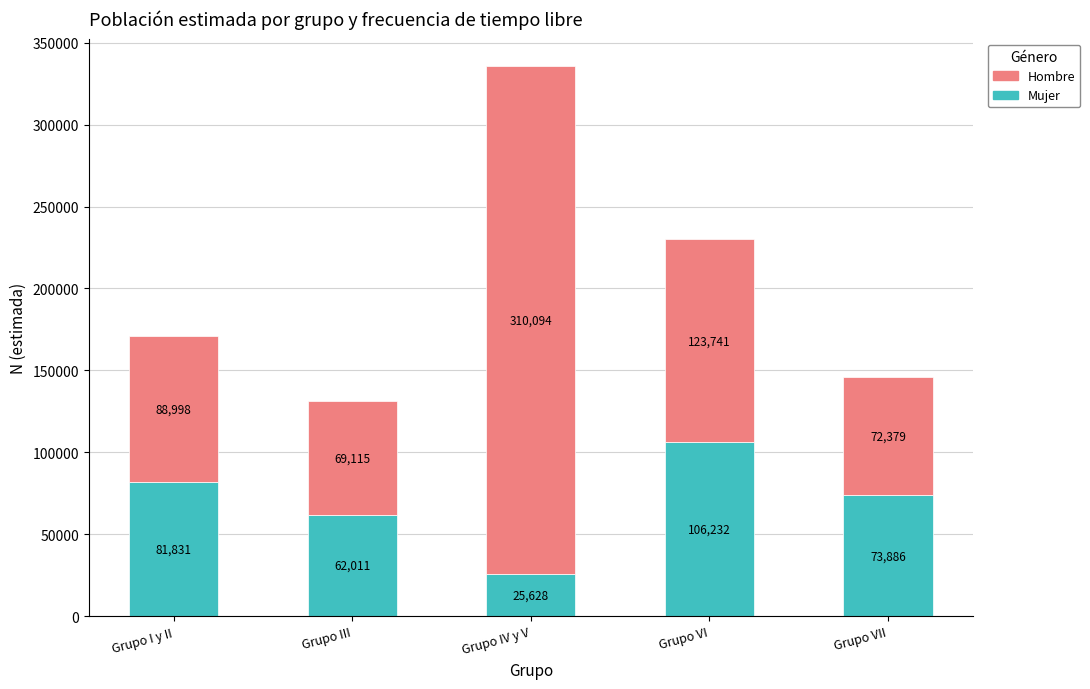

List the labels in order of Mujer value, smallest first.

Grupo IV y V, Grupo III, Grupo VII, Grupo I y II, Grupo VI